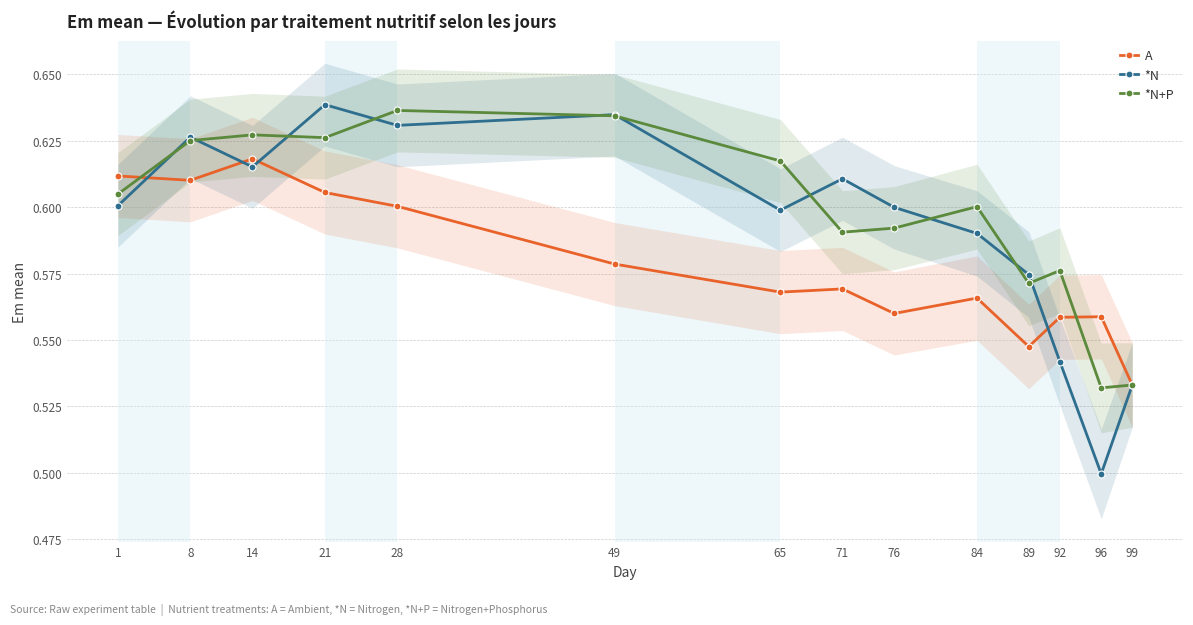

The value of *N+P at 14 is 0.3. True or false?

False